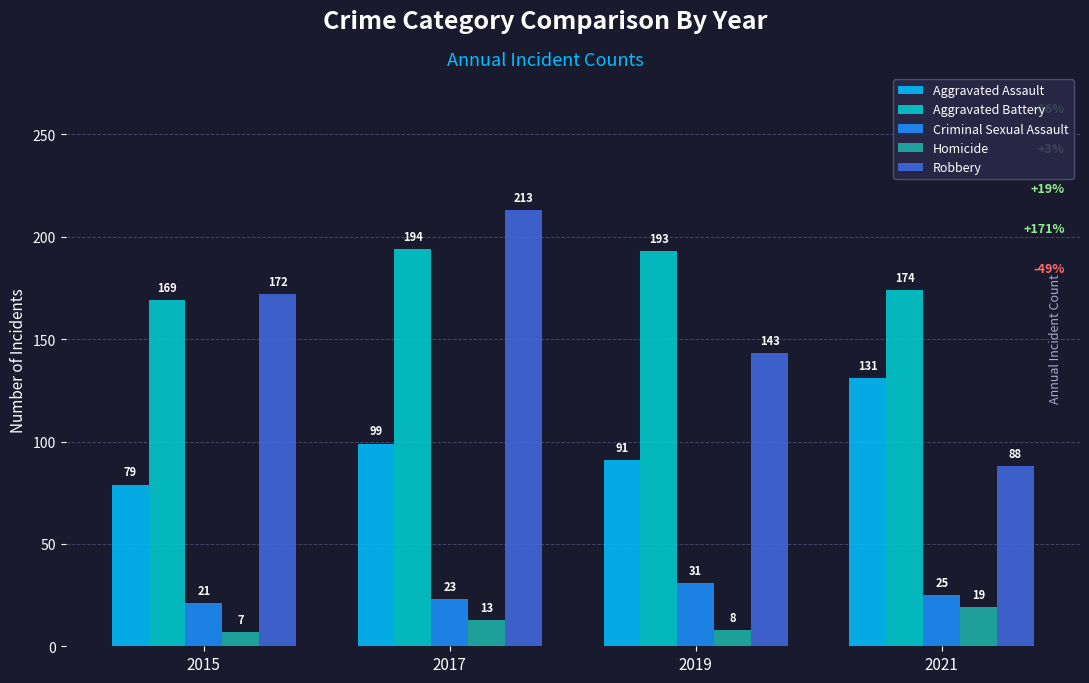

Rank the series by their maximum value, from lowest to highest.

Homicide, Criminal Sexual Assault, Aggravated Assault, Aggravated Battery, Robbery